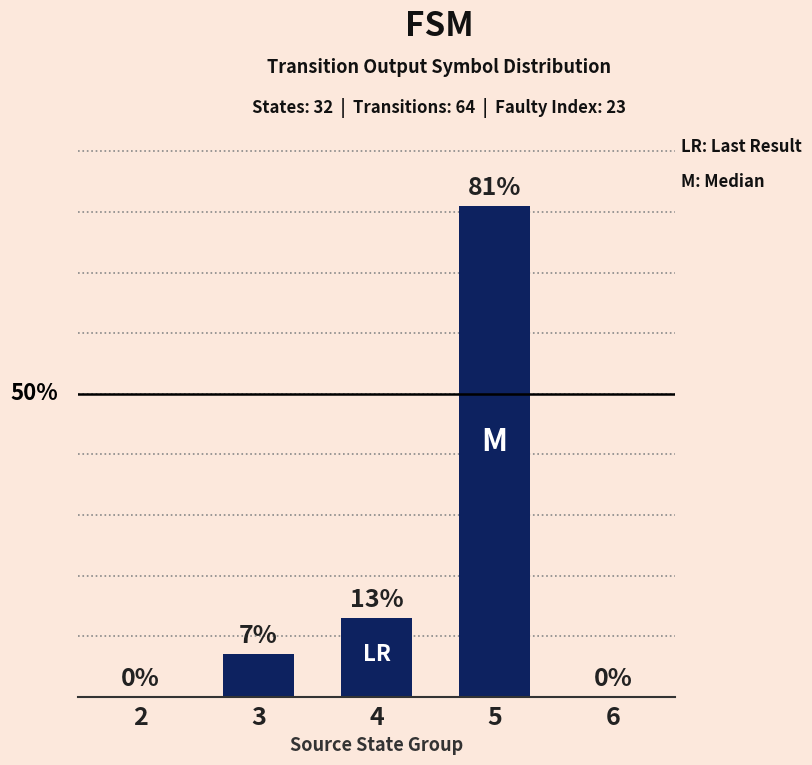

Rank the categories by value from highest to lowest.

5, 4, 3, 2, 6